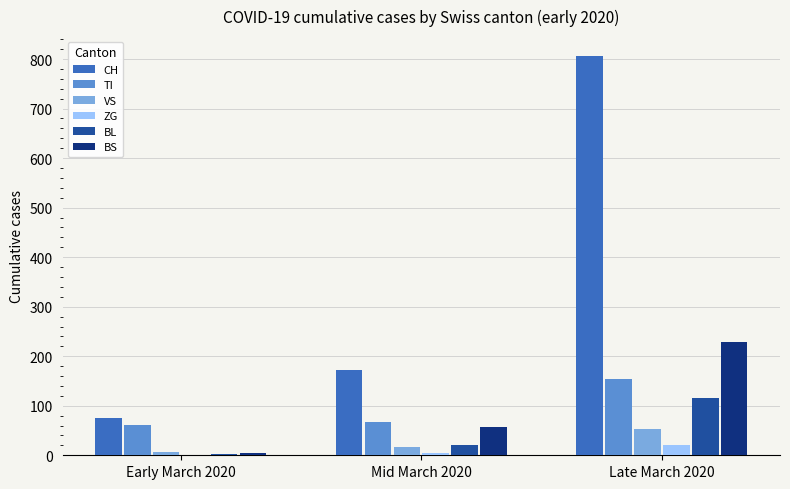

Which series changed the most between Mid March 2020 and Late March 2020?

CH